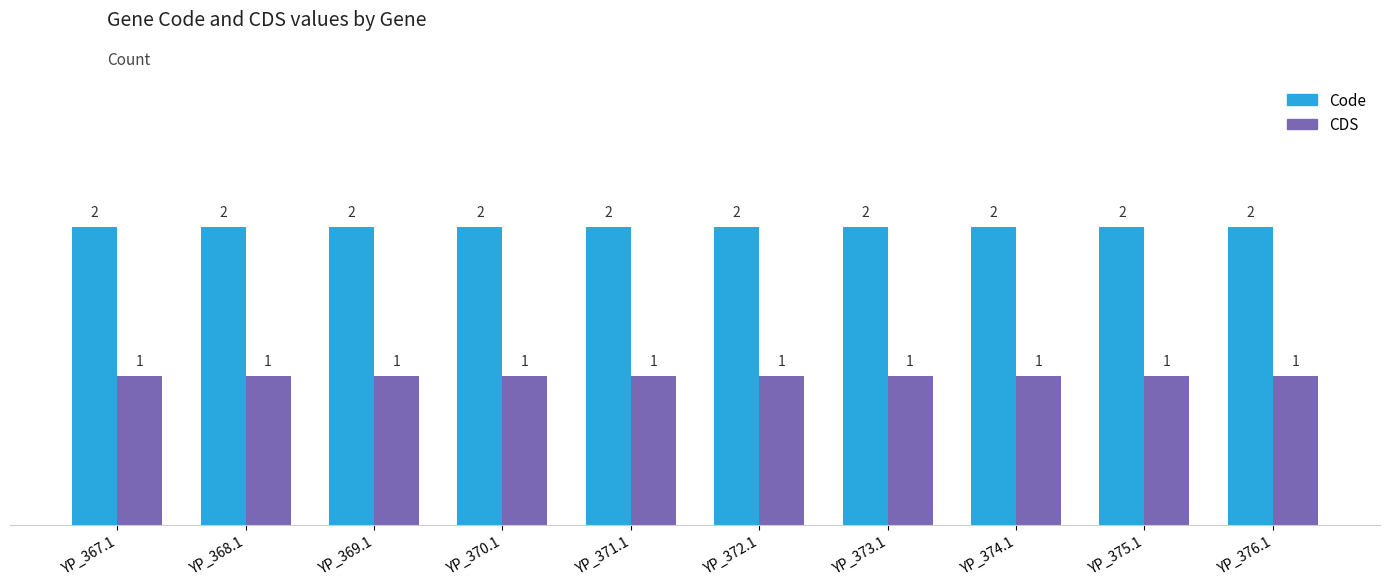

What is the sum of all Code values?

20